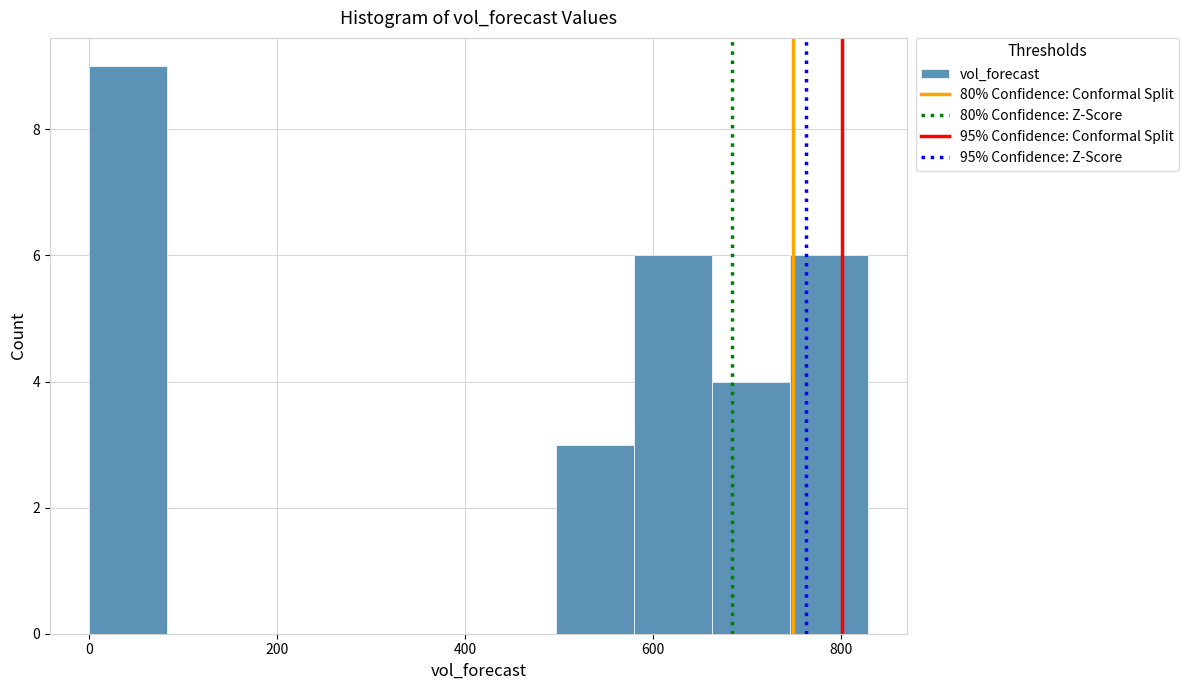

Over which range of the x-axis is the bar tallest?

0 to 80